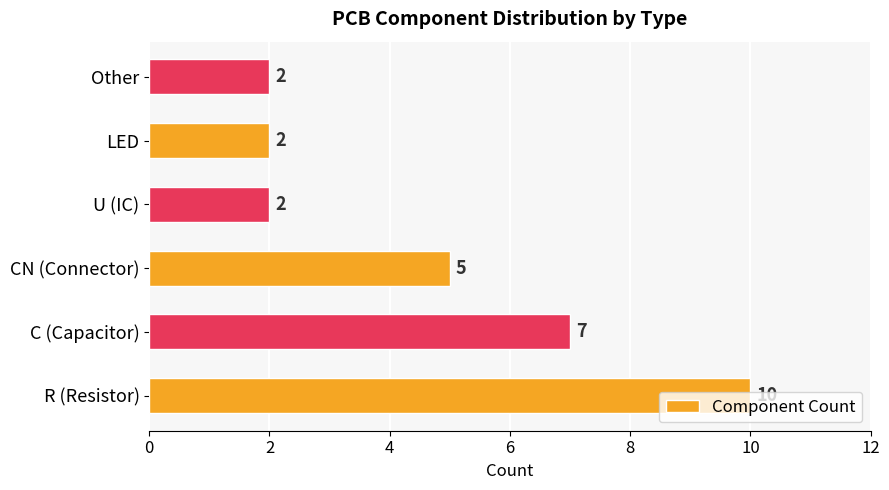

How many categories are shown in the chart?

6